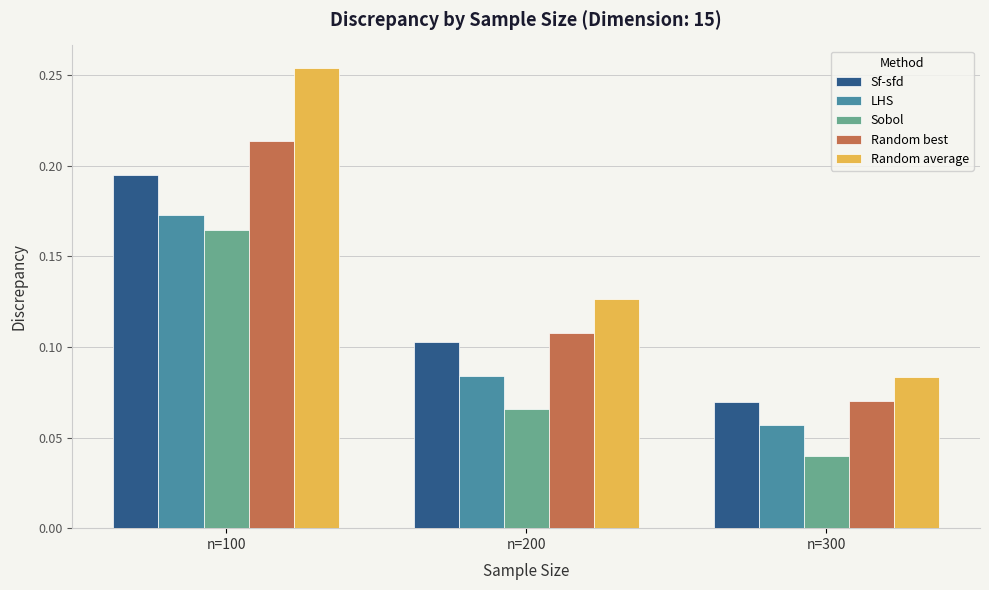

What is the sum of all Random best values?

0.4